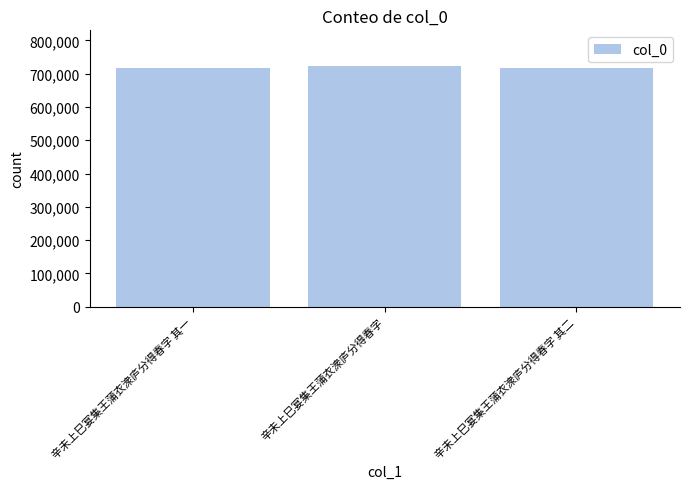

The value at 辛未上巳宴集王蒲衣潨庐分得春字 其一 is 148035. True or false?

False